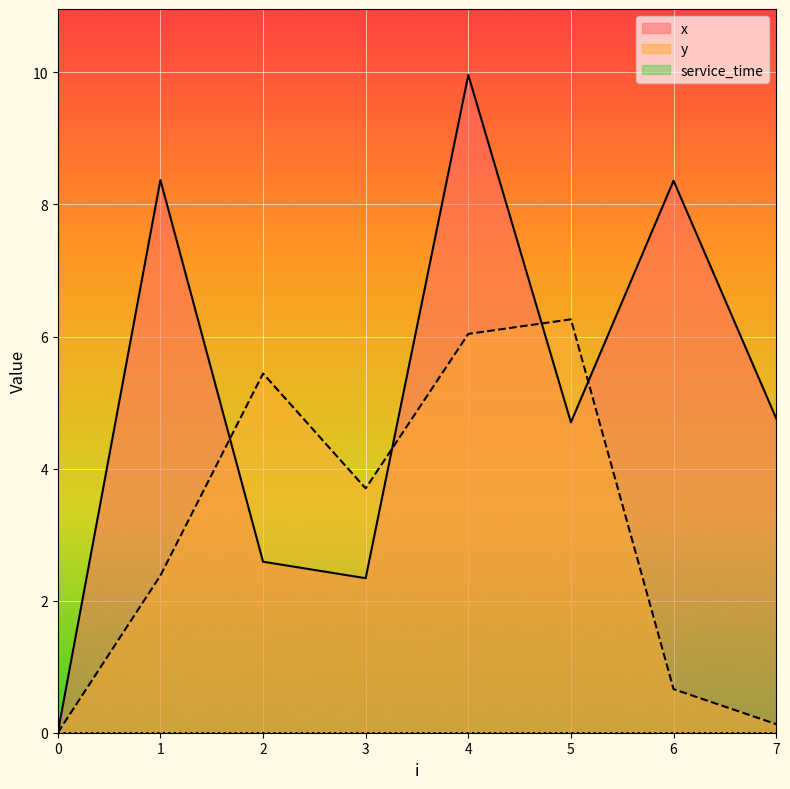

What is the maximum value for x?

10.0